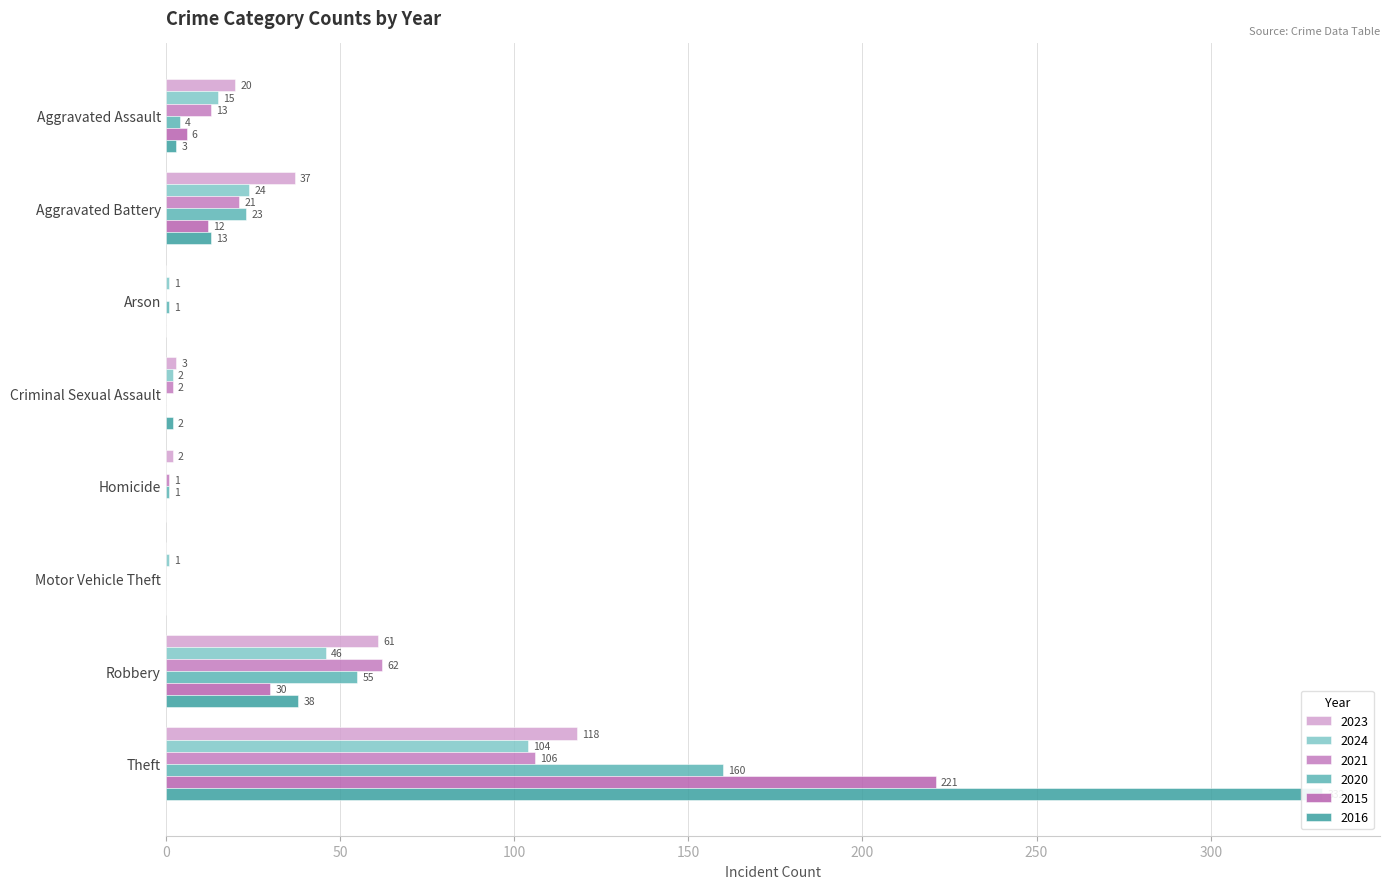

What is the difference between the highest and lowest values at Robbery?

32